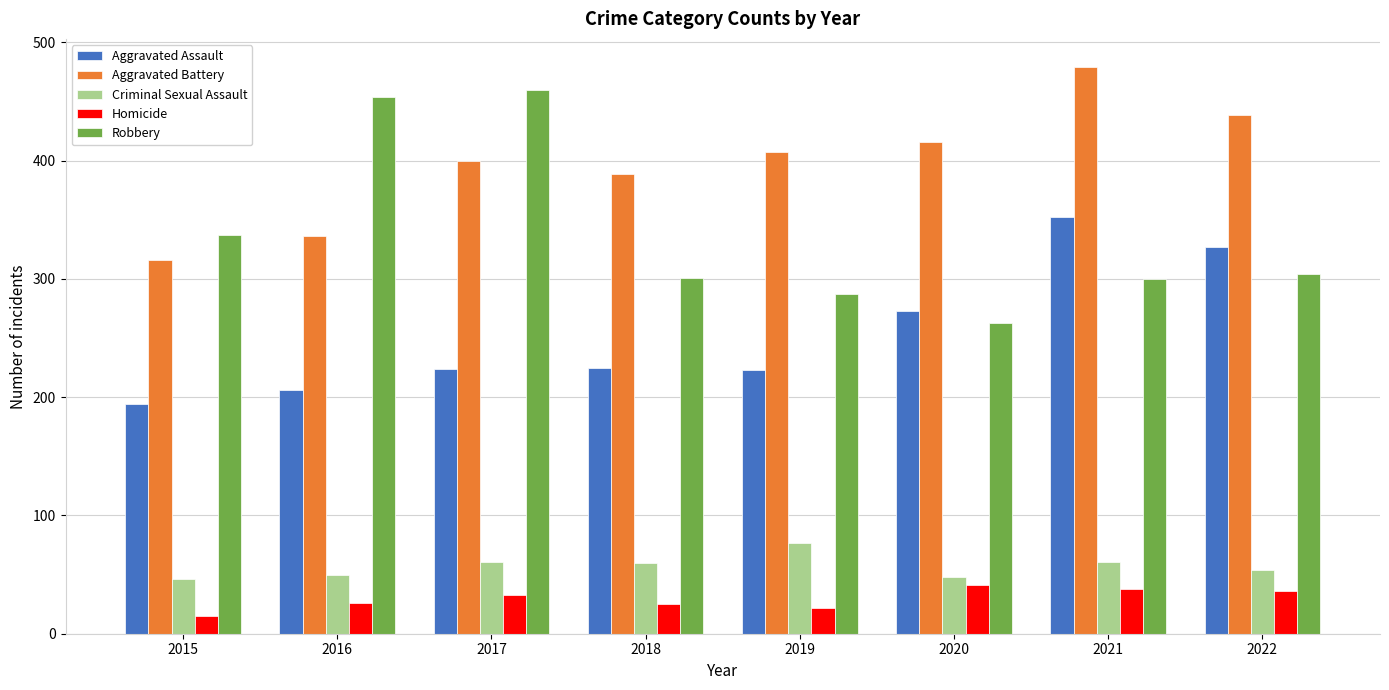

The value of Homicide at 2021 is 17. True or false?

False